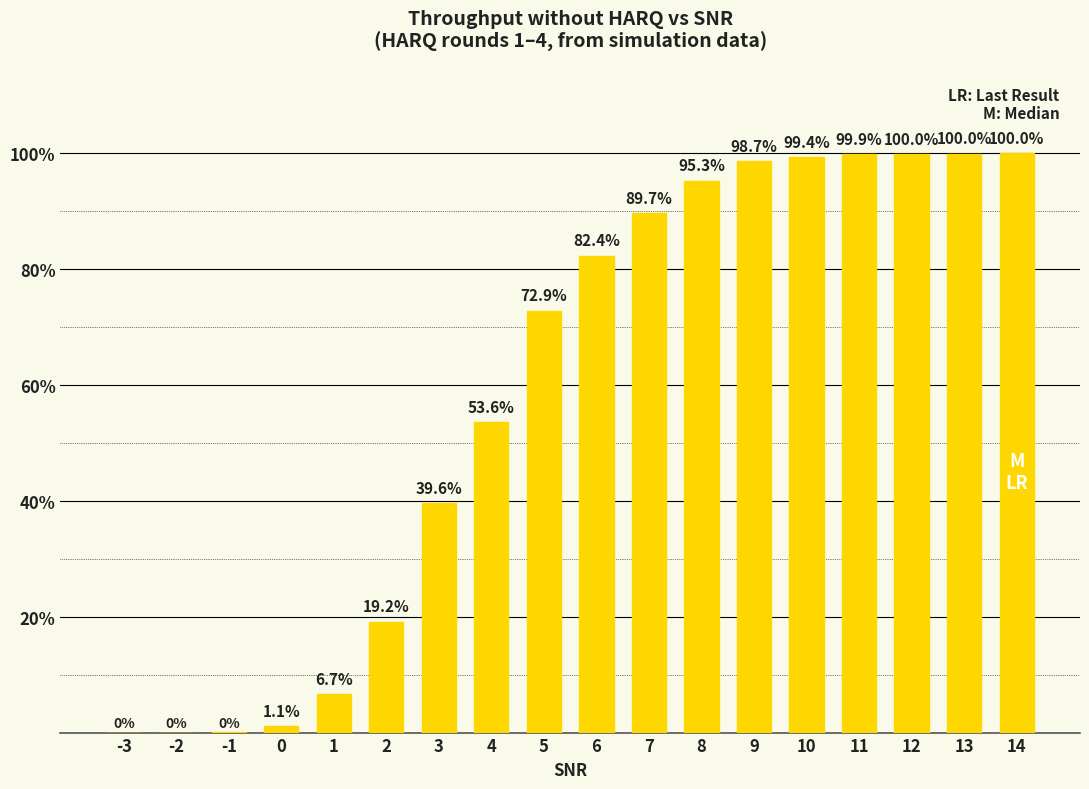

Are the bars horizontal?

No